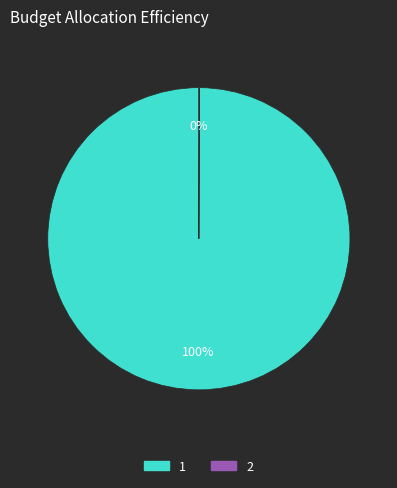

Does any single category account for the majority?

Yes